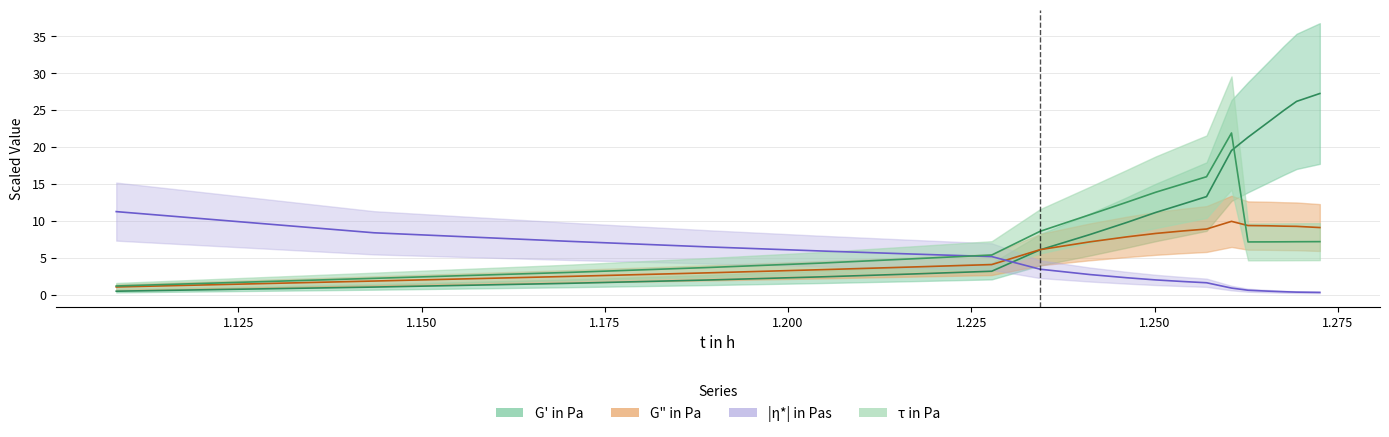

Is it true that G" in Pa equals 5.7 at 1.26938126988659?

False